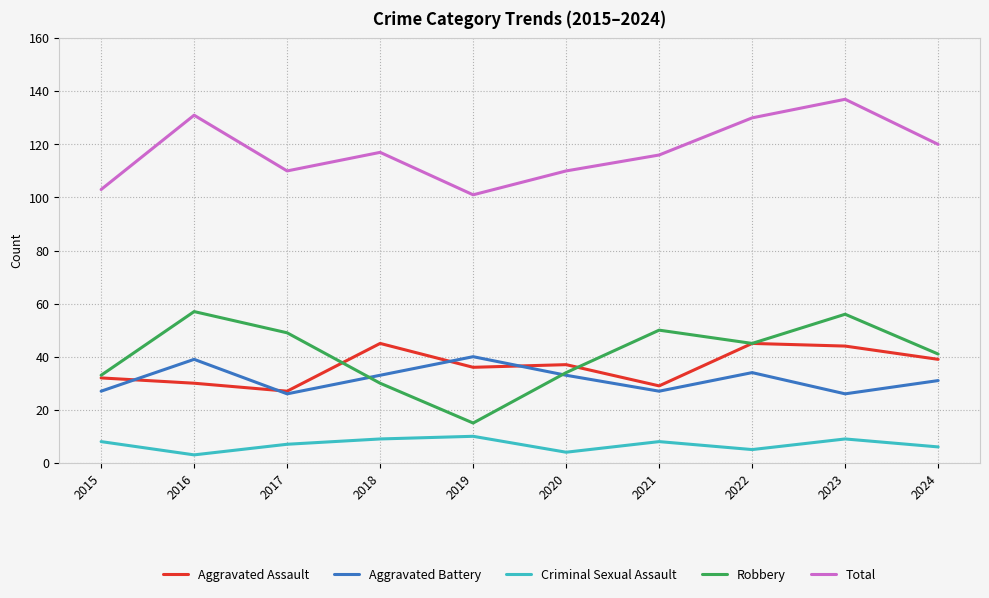

Reading right to left, list all the values displayed in this chart.

Aggravated Assault: 39	44	45	29	37	36	45	27	30	32
Aggravated Battery: 31	26	34	27	33	40	33	26	39	27
Criminal Sexual Assault: 6	9	5	8	4	10	9	7	3	8
Robbery: 41	56	45	50	34	15	30	49	57	33
Total: 120	137	130	116	110	101	117	110	131	103